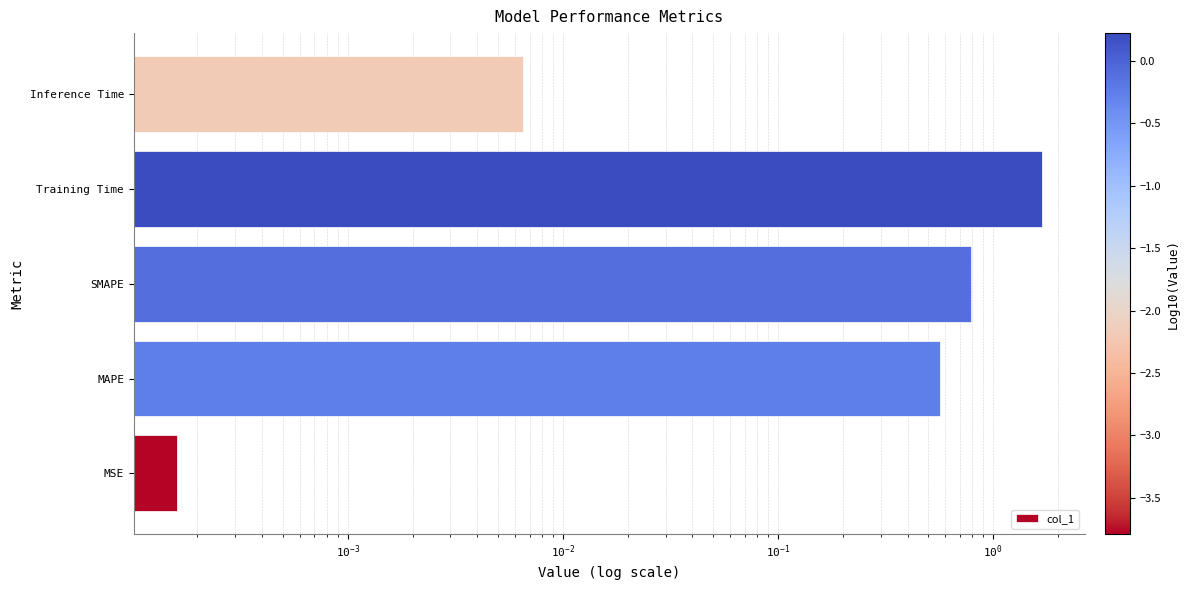

Between MSE and MAPE, which is larger?

MAPE